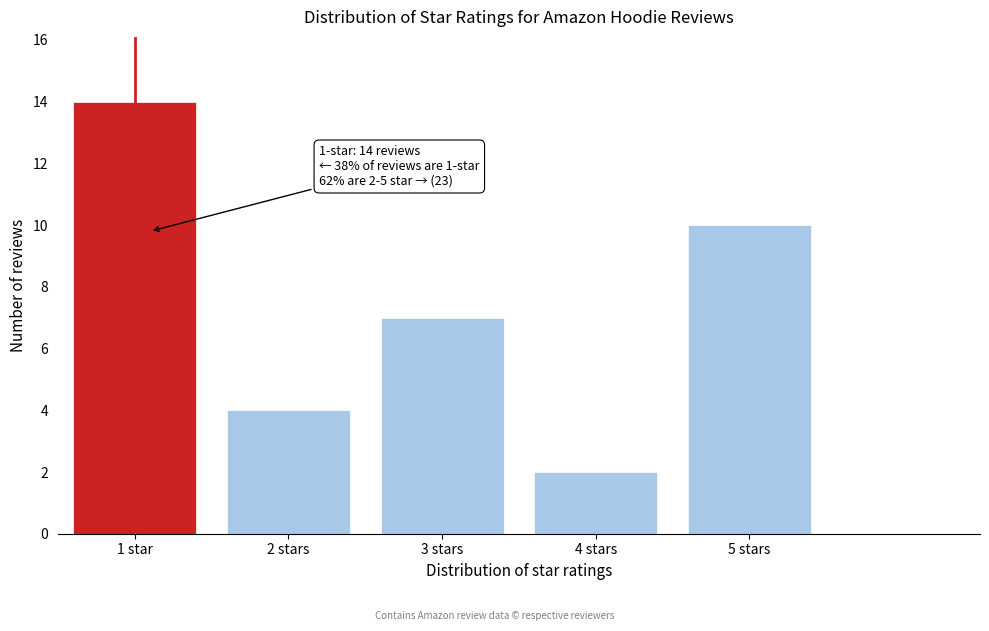

Reading left to right, extract all data points from this chart.

1 star=14	2 stars=4	3 stars=7	4 stars=2	5 stars=10